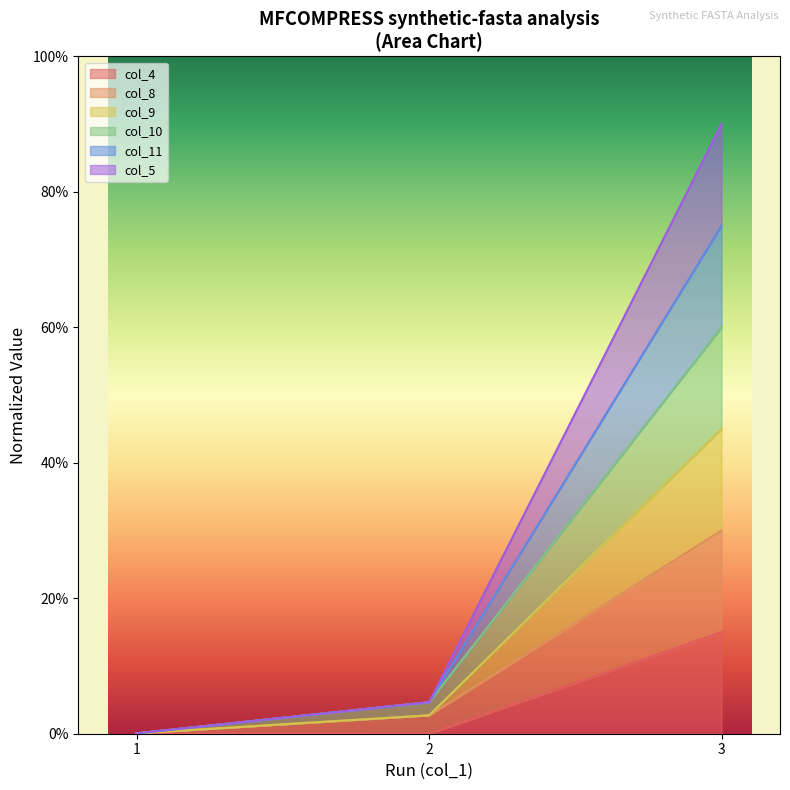

At which label is col_5 closest to 0?

1